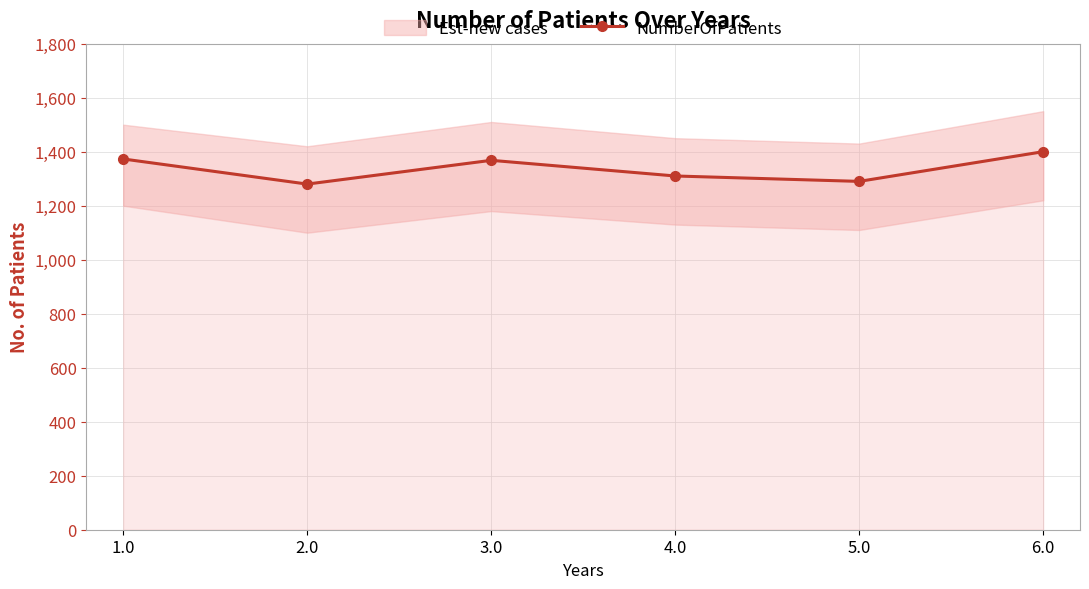

Which category has the highest value across all series?

6.0